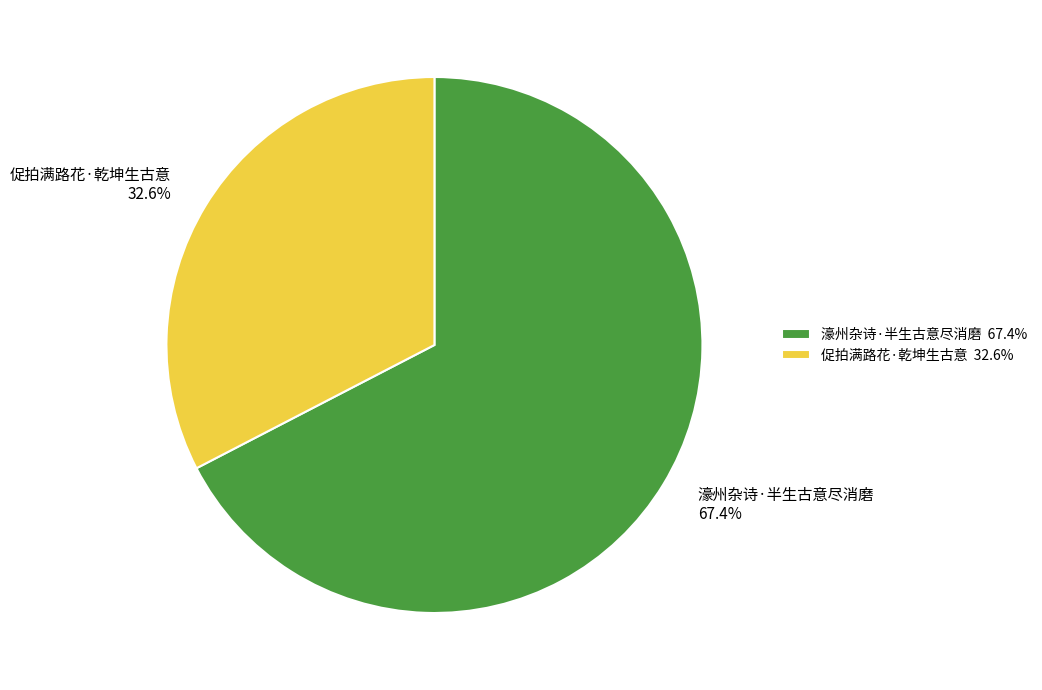

The 濠州杂诗·半生古意尽消磨 slice represents 80% of the pie. True or false?

False